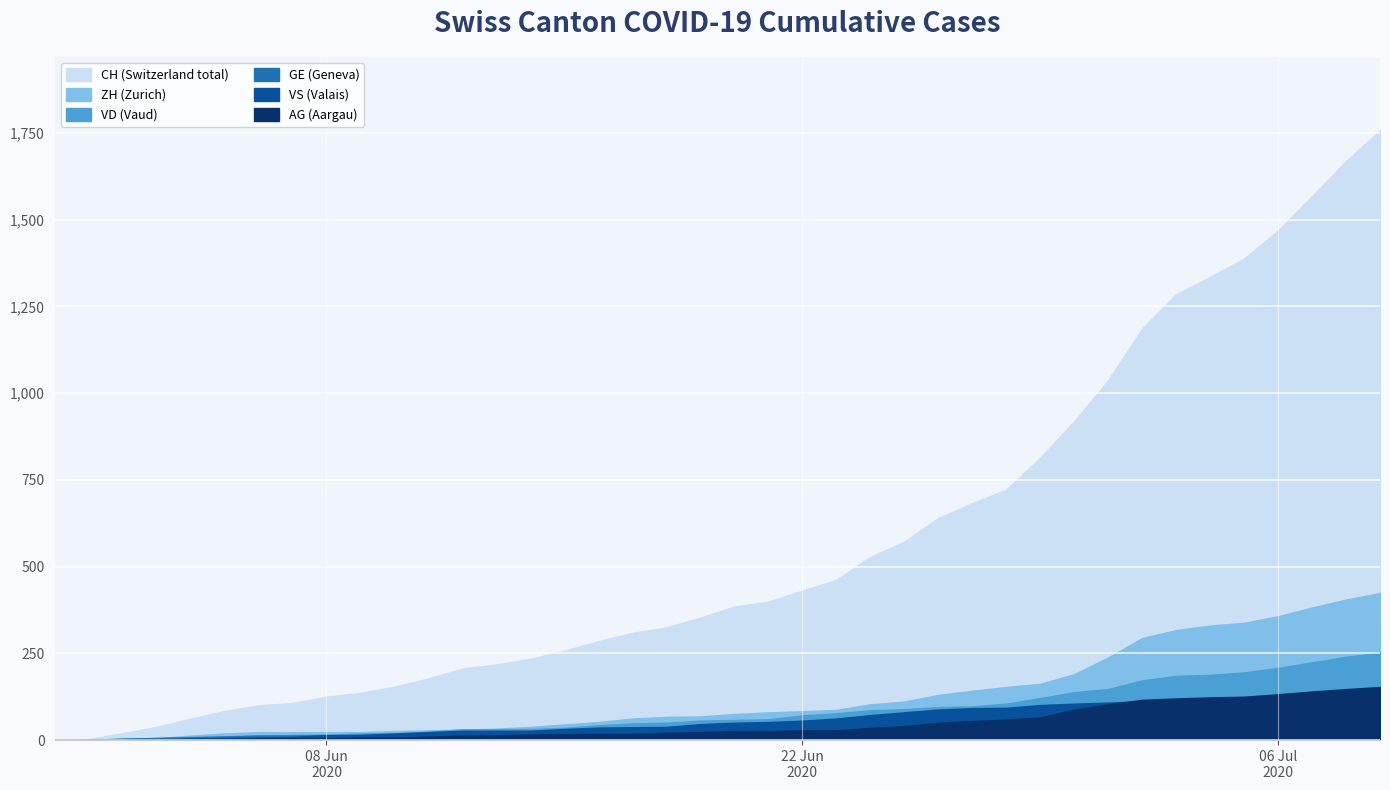

Which series has the largest range (max minus min)?

CH